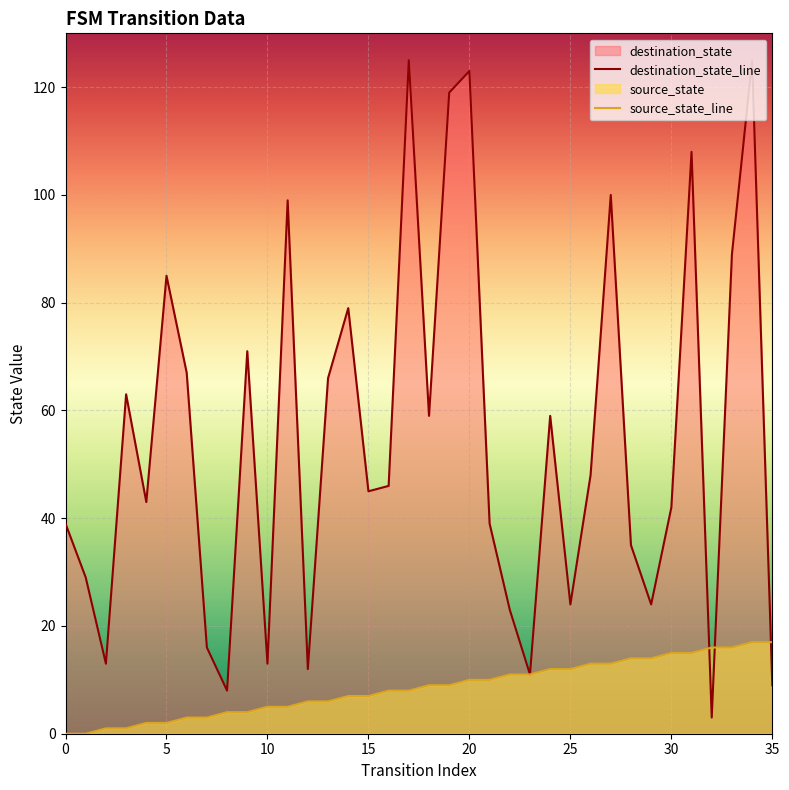

At which label does source_state_line first exceed 9?

20